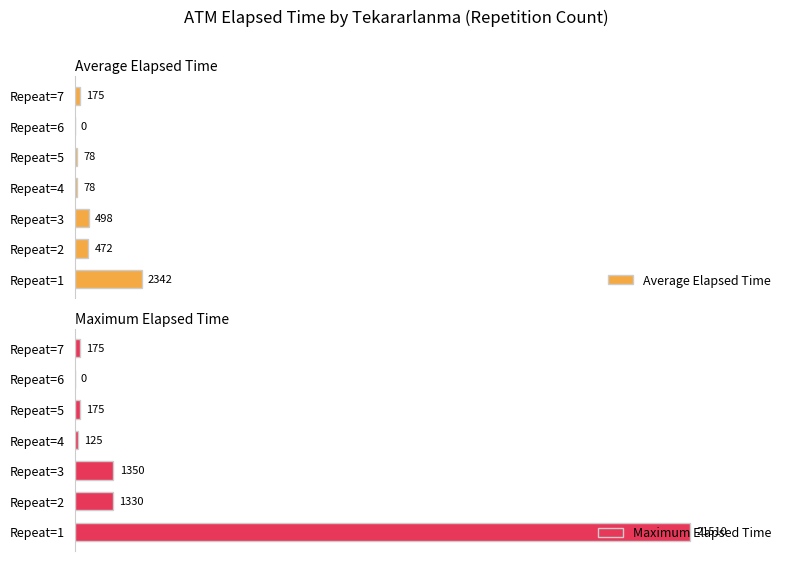

At which label is Maximum Elapsed Time closest to 10755?

Repeat=3